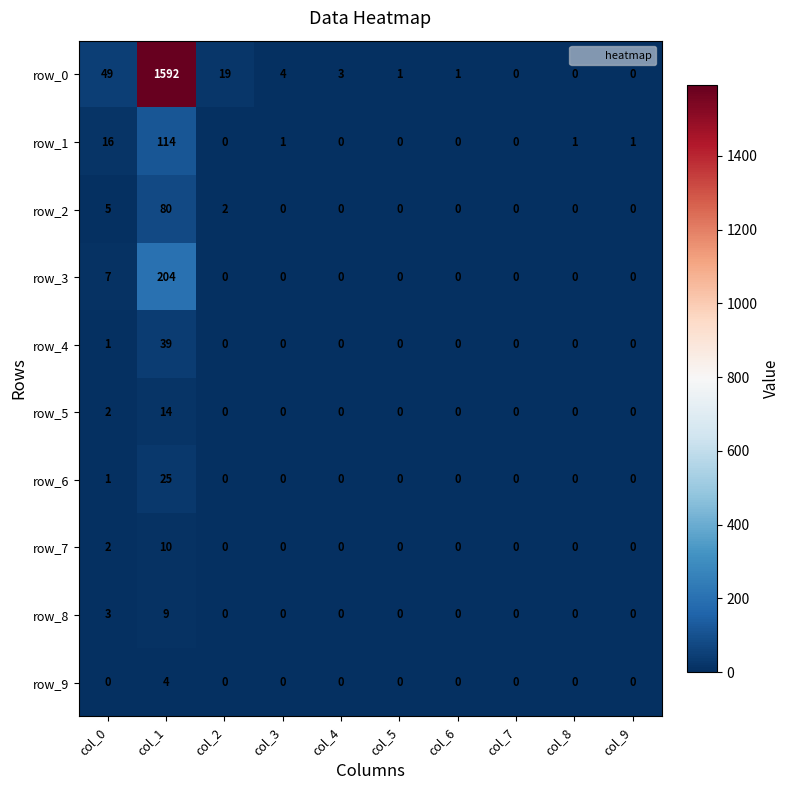

Which category has the highest value in the row_6 series?

col_1